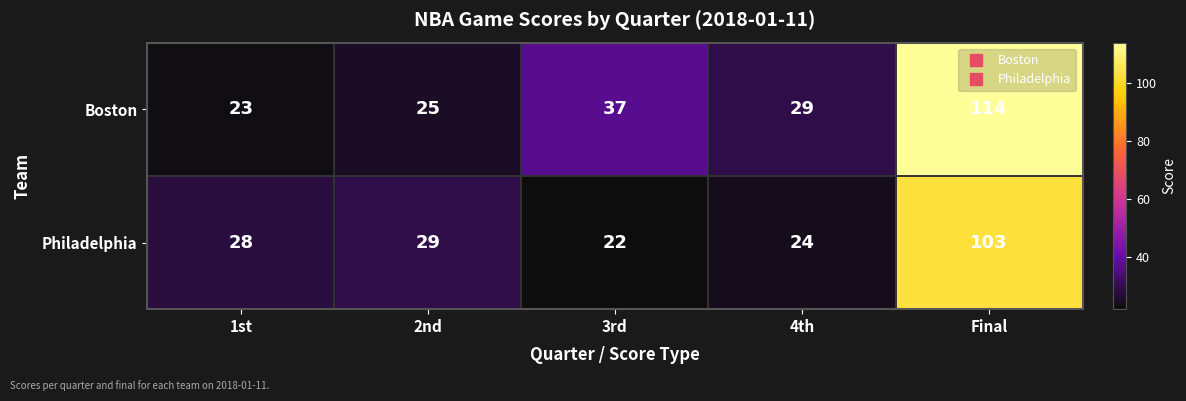

Read the Philadelphia value at 3rd.

22